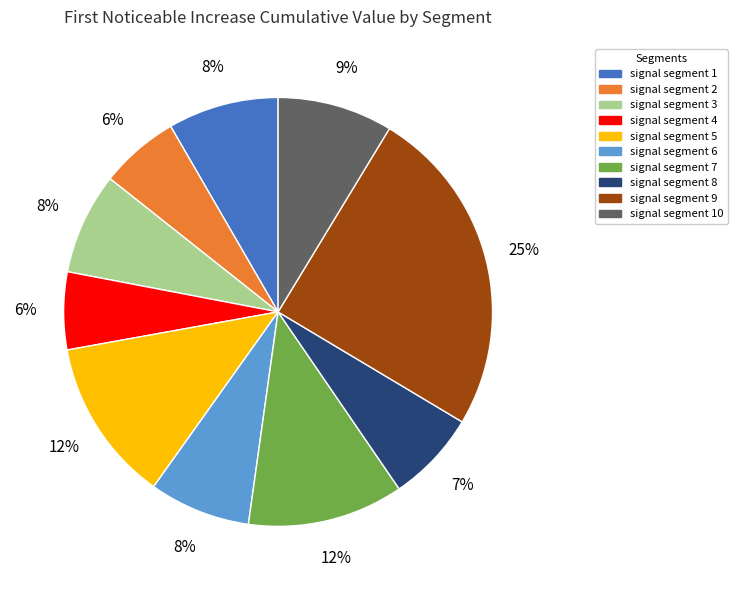

How many slices are in this pie chart?

10